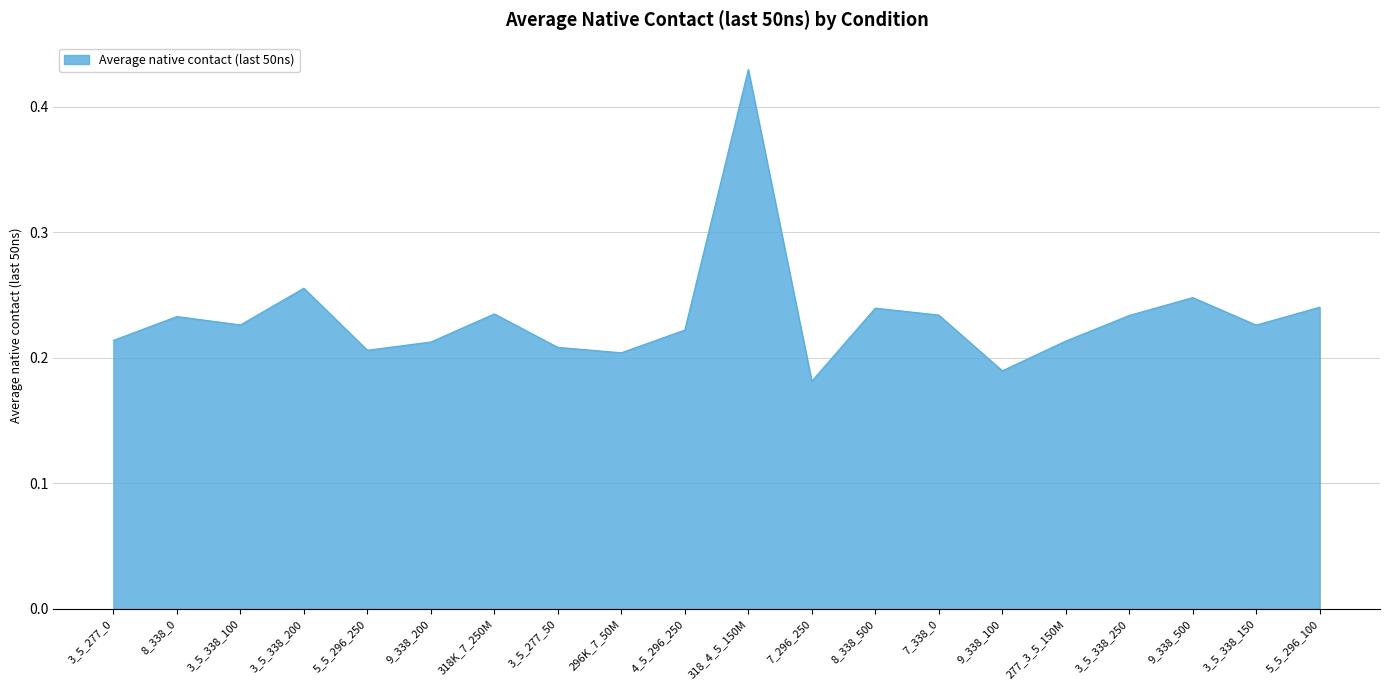

What position from the right is 3_5_338_200?

17